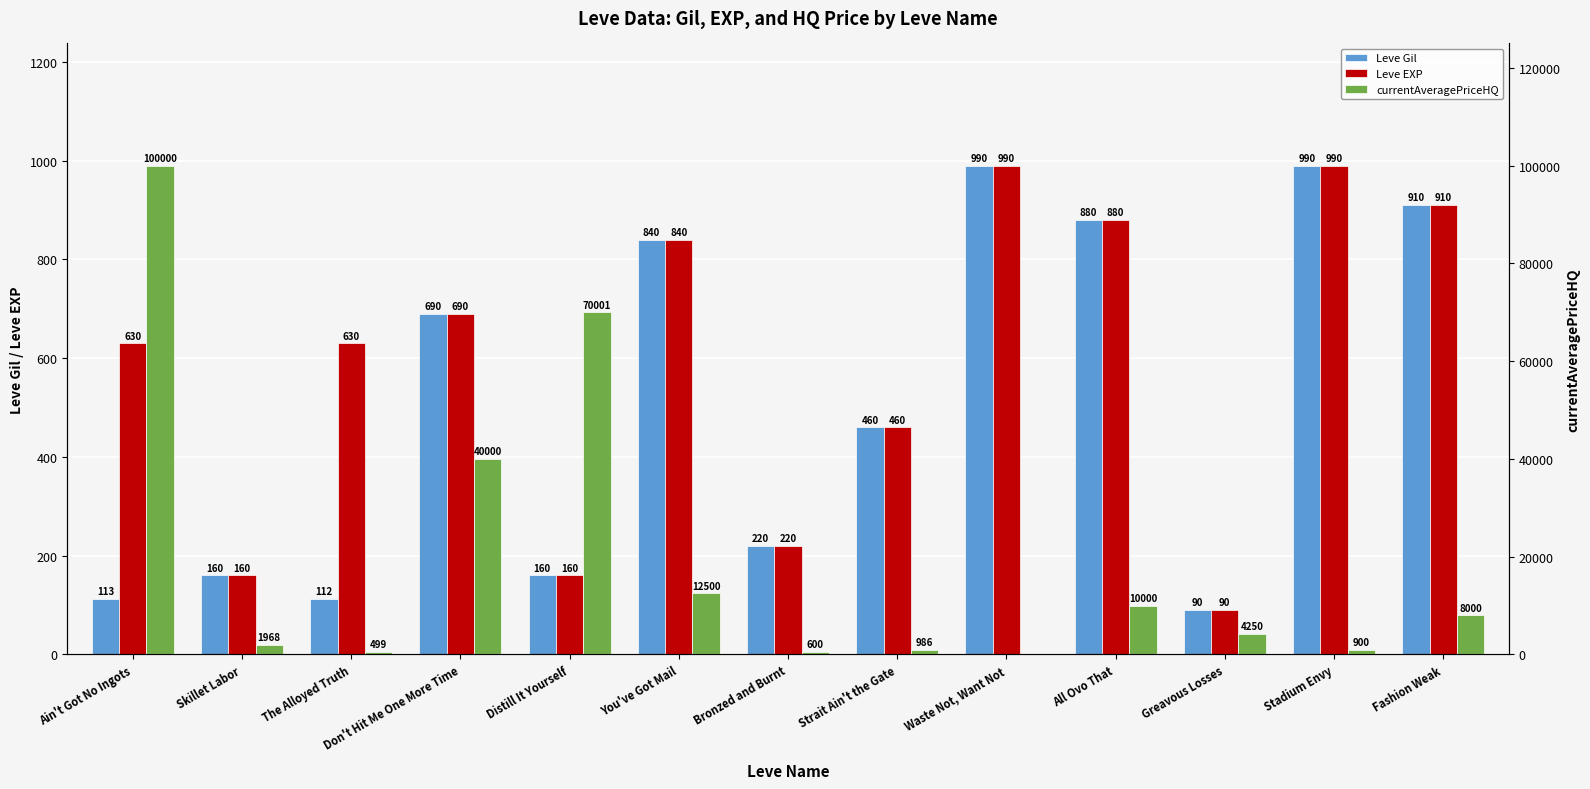

Reading left to right, what are all the values shown in this chart?

Leve Gil: 113.0	160.0	112.0	690.0	160.0	840.0	220.0	460.0	990.0	880.0	90.0	990.0	910.0
Leve EXP: 630.0	160.0	630.0	690.0	160.0	840.0	220.0	460.0	990.0	880.0	90.0	990.0	910.0
currentAveragePriceHQ: 100000.0	1968.0	499.0	40000.0	70001.0	12500.0	600.0	986.5	0.0	10000.0	4250.0	900.0	8000.0